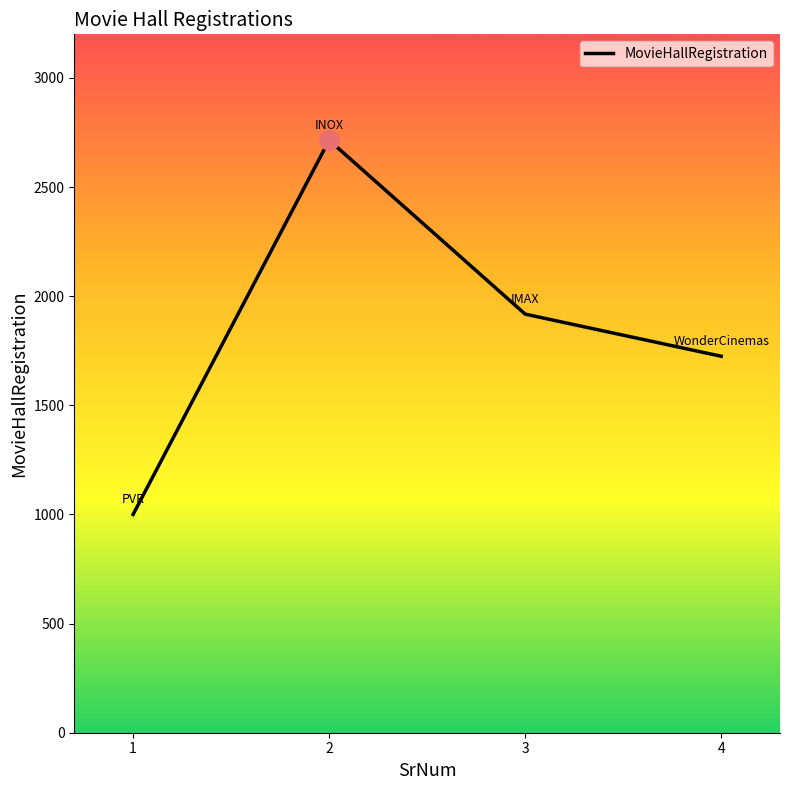

Reading left to right, extract all data points from this chart.

1=1000	2=2715	3=1918	4=1725